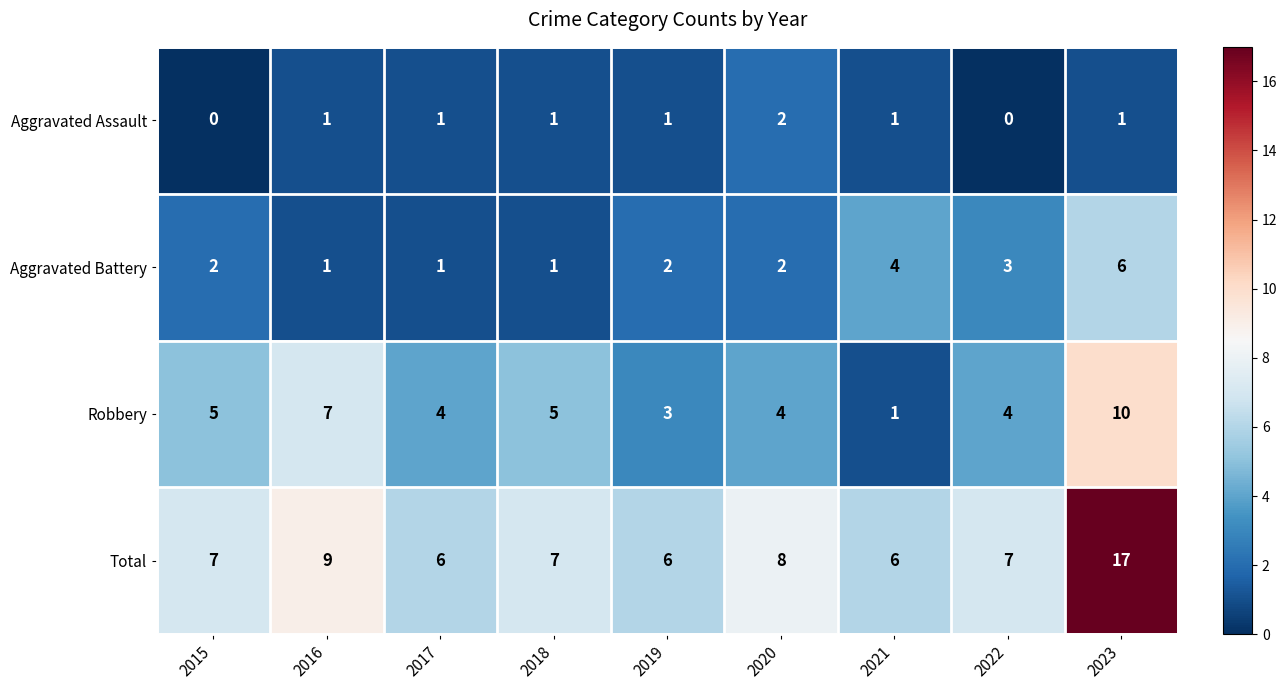

List the series in order of their overall mean, highest first.

Total, Robbery, Aggravated Battery, Aggravated Assault